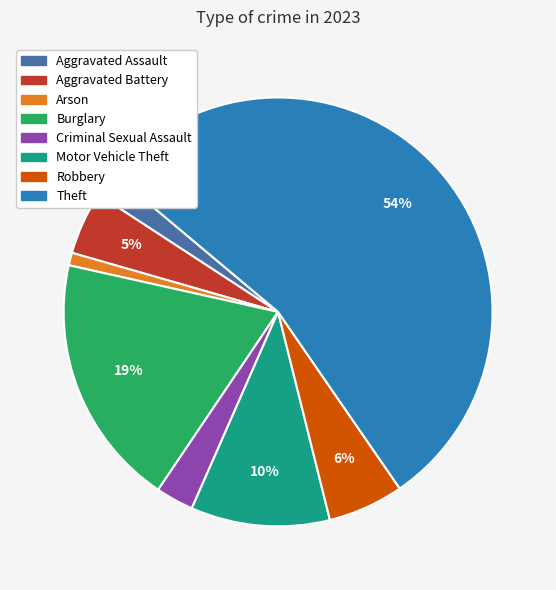

What percentage is the Theft slice, to the nearest percent?

54%